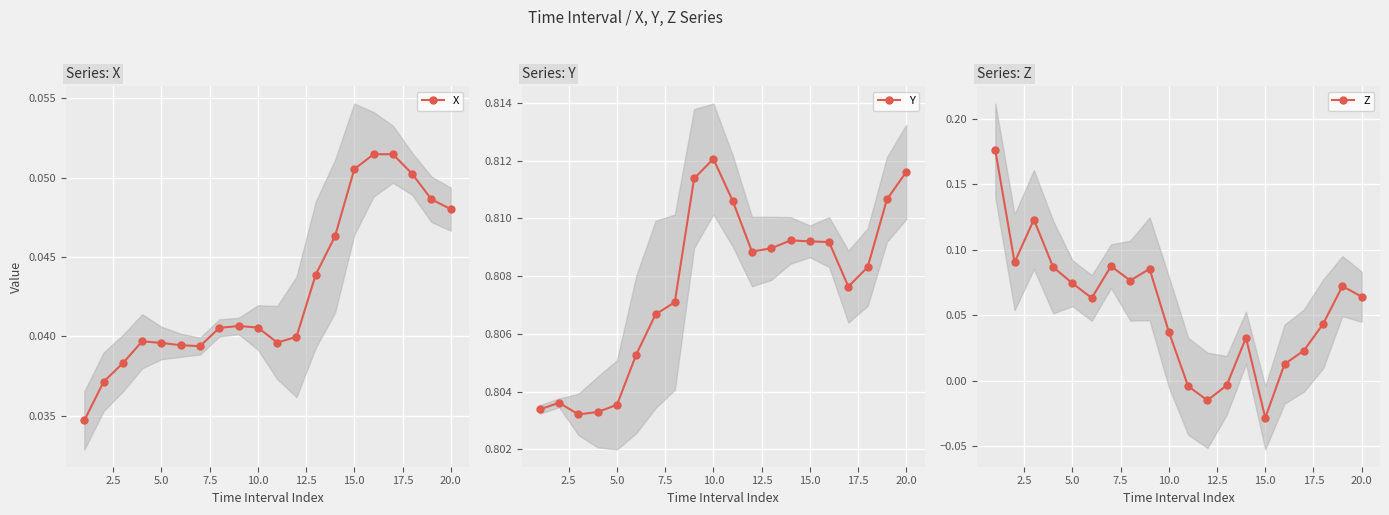

At which label does Y reach its peak?

10.0